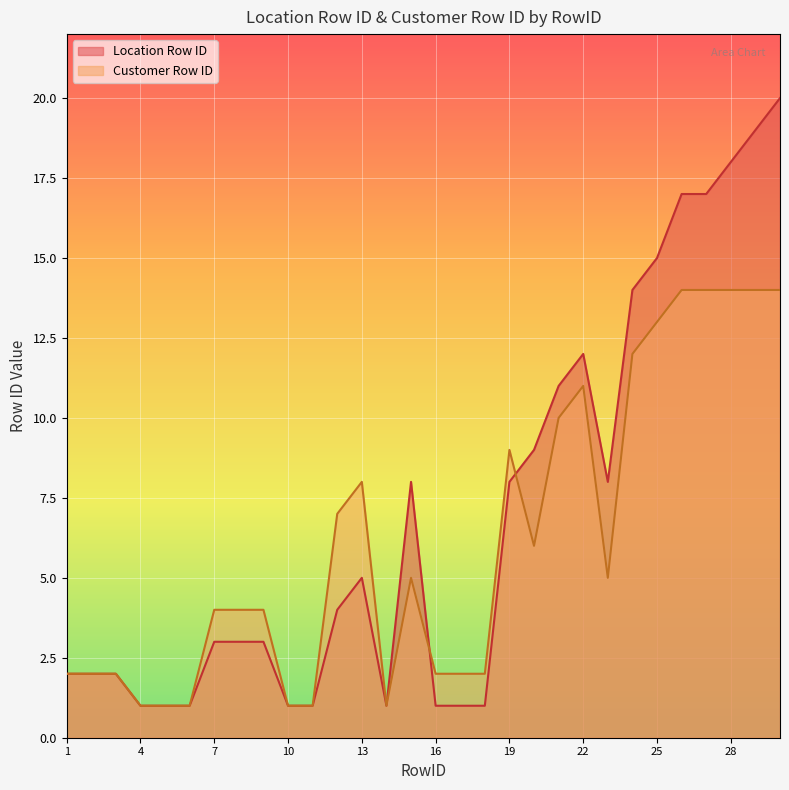

How many interior local valleys does the Location Row ID series have?

2